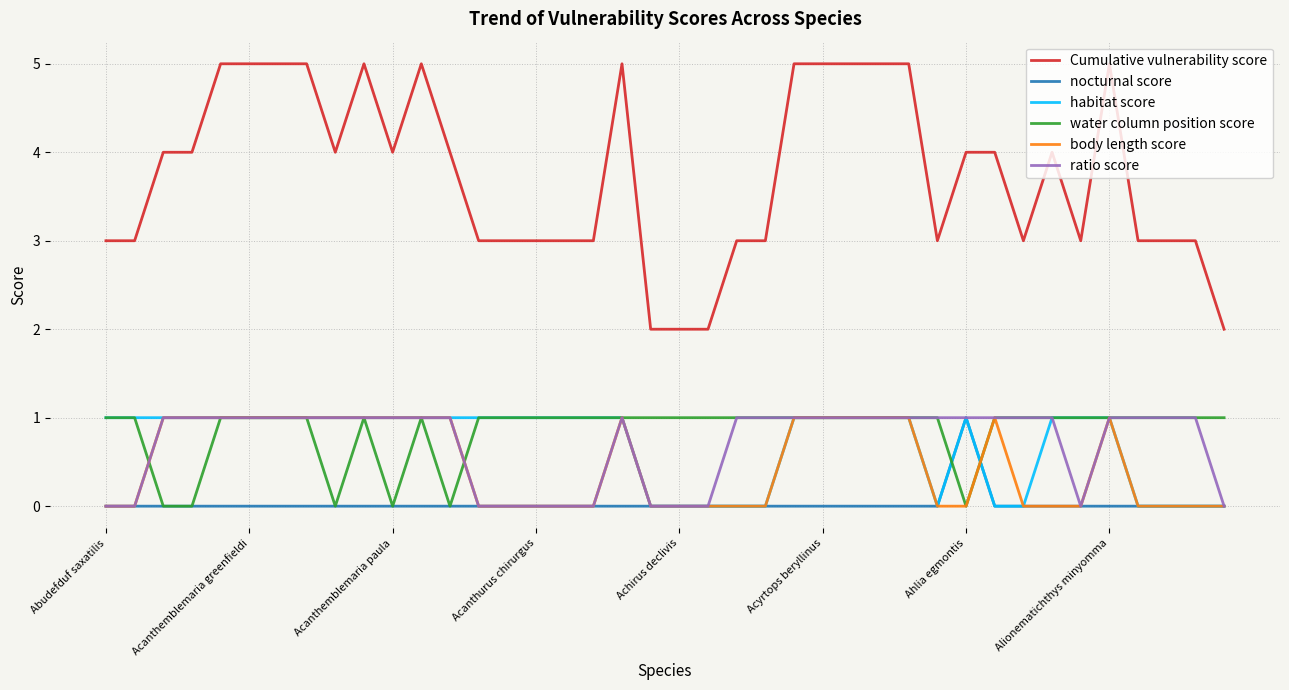

True or false: Cumulative vulnerability score and nocturnal score intersect in this chart.

False